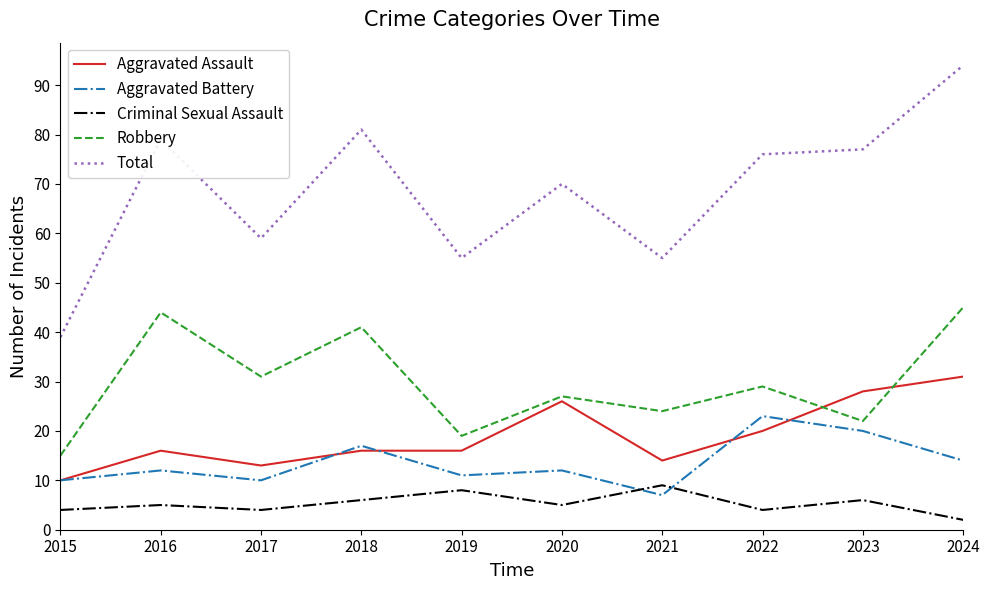

True or false: Robbery has a value of 41 at 2020.

False